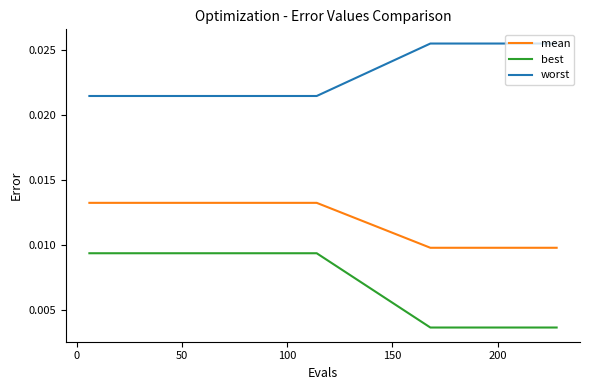

Rank the series by their average value, from highest to lowest.

worst, mean, best